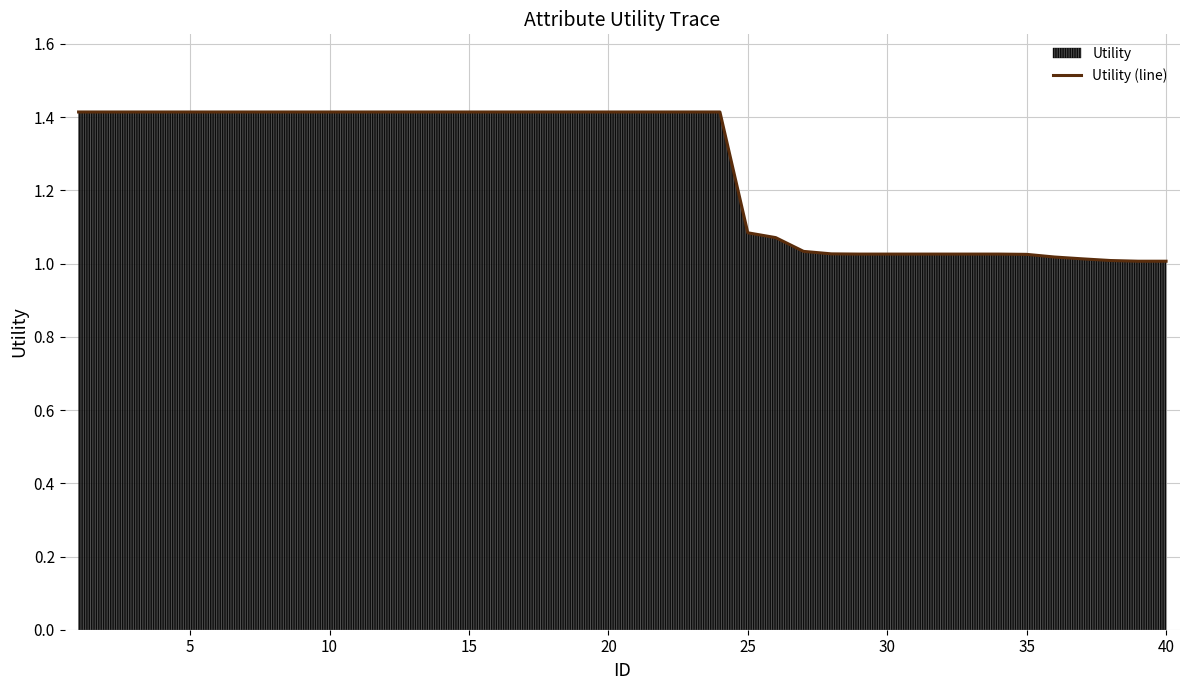

What is the value of the 20th point from the left?

1.4